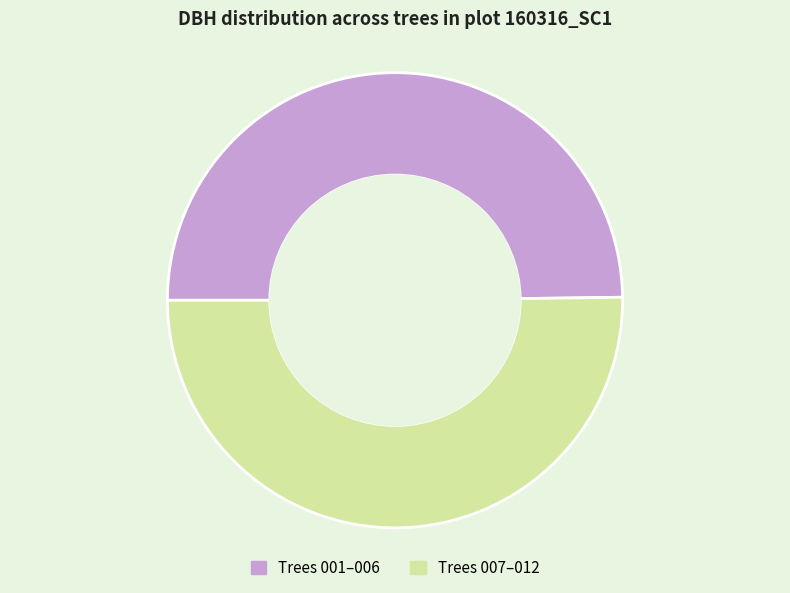

Is it true that Trees 001–006 is 42% of the pie?

False